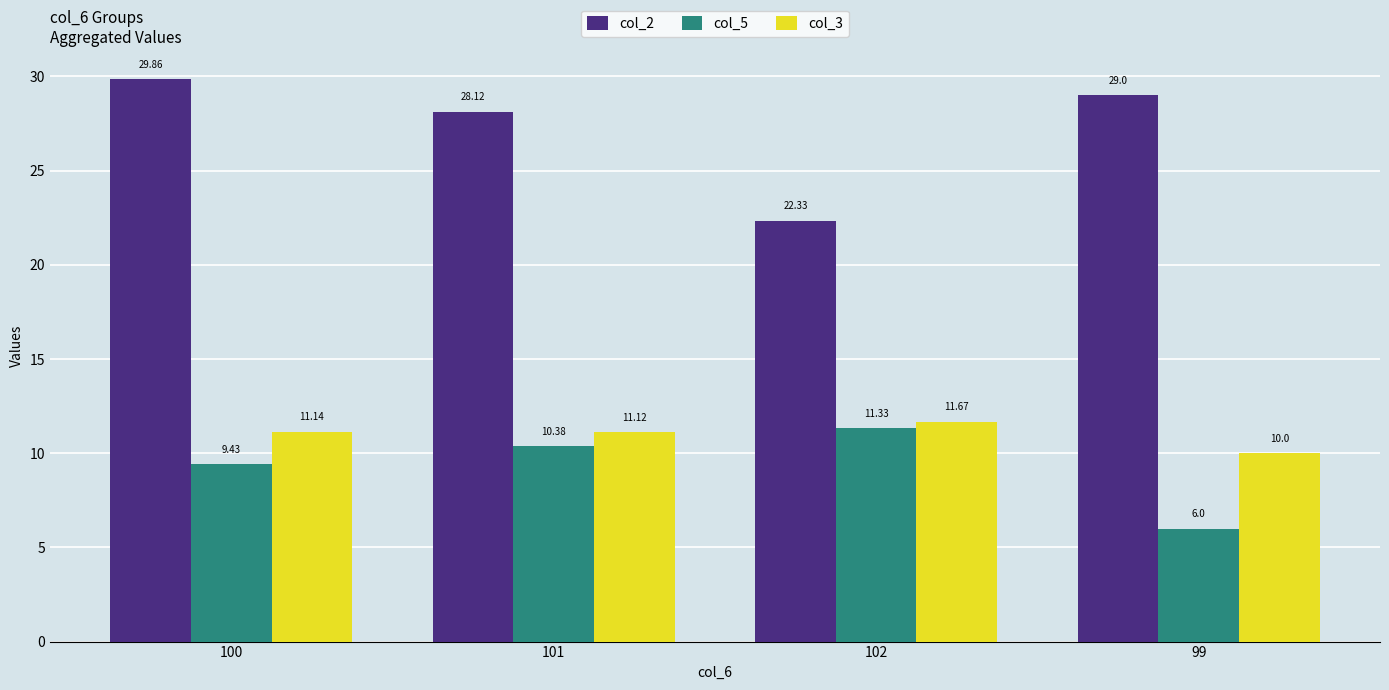

At which label is col_2 closest to 26?

101